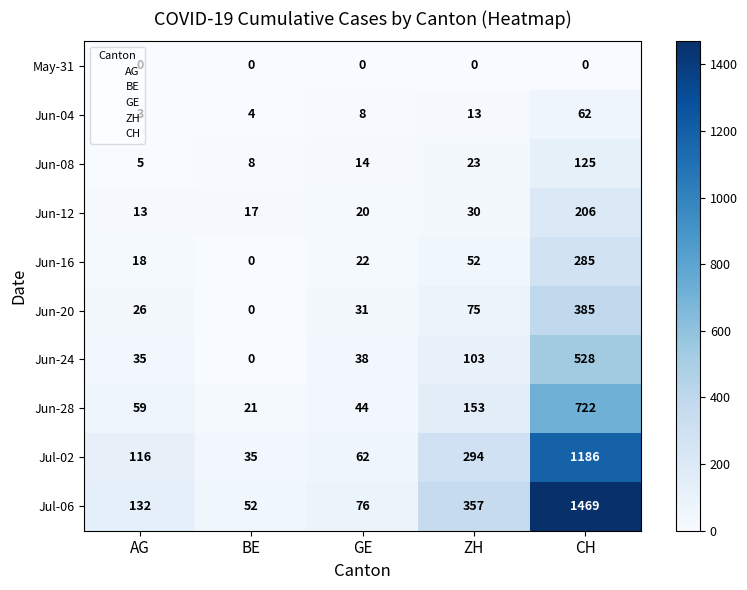

Rank the series by their maximum value, from lowest to highest.

May-31, Jun-04, Jun-08, Jun-12, Jun-16, Jun-20, Jun-24, Jun-28, Jul-02, Jul-06